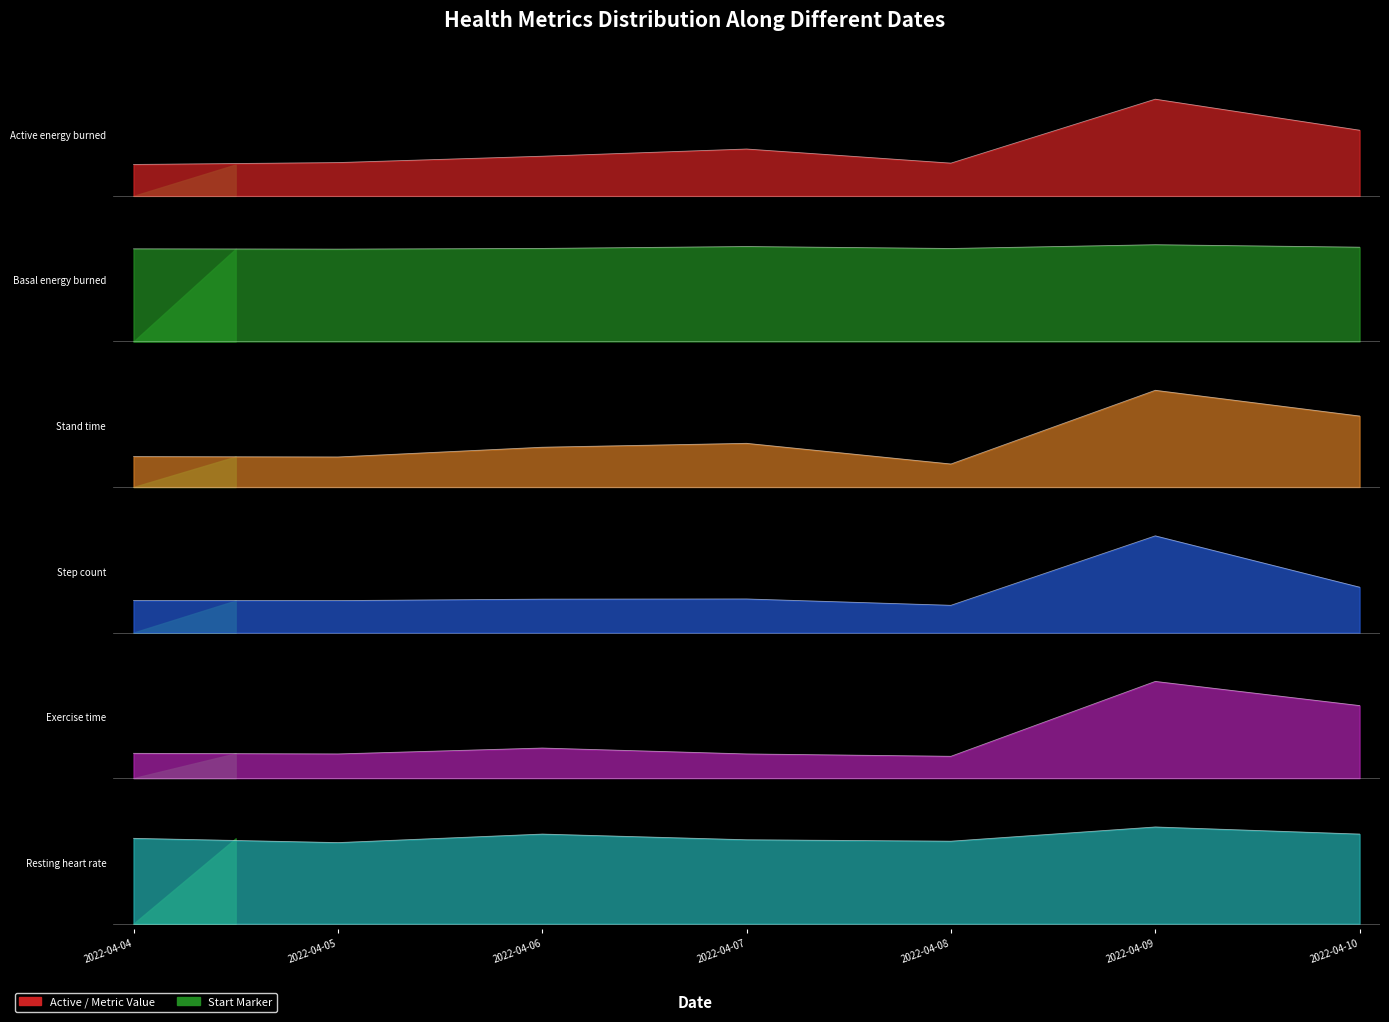

What is the minimum value shown in the chart?

0.2